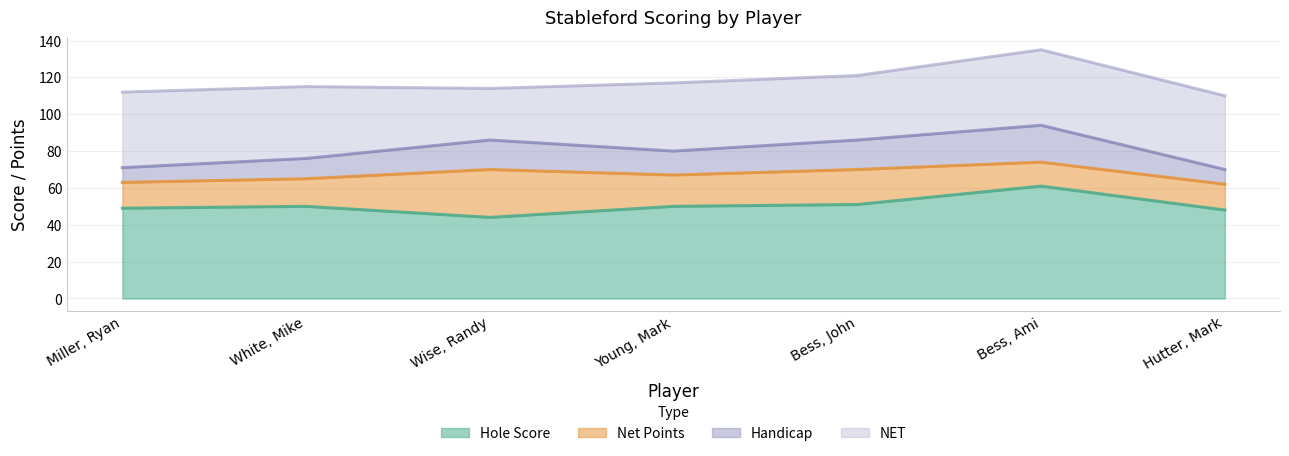

At how many categories does at least one series exceed 49?

7